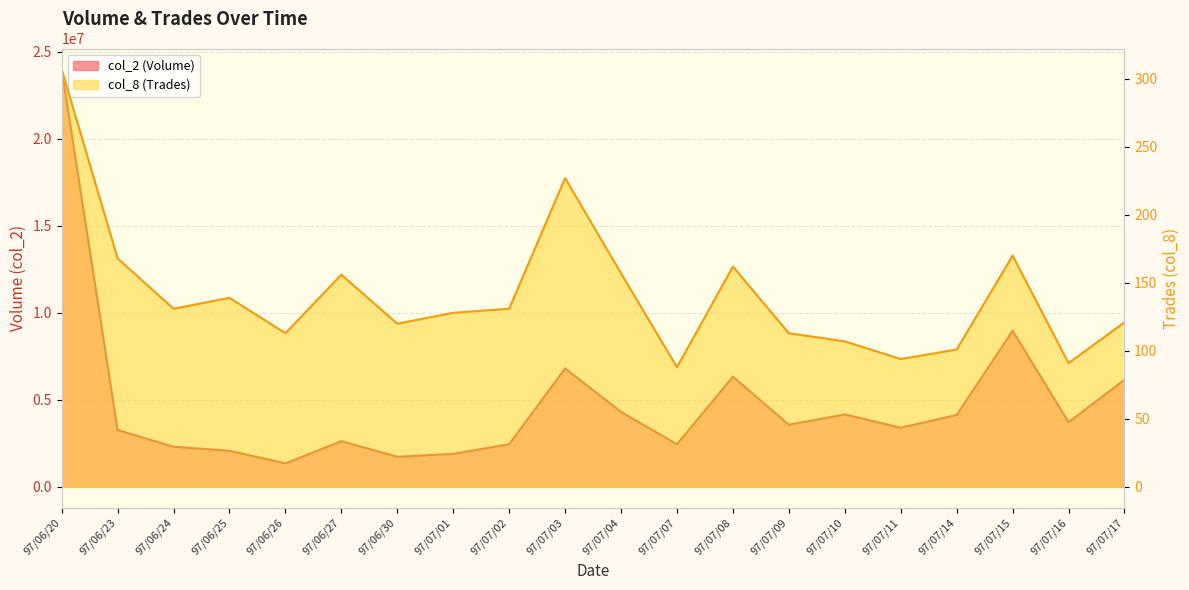

What position from the right is 97/06/25?

17